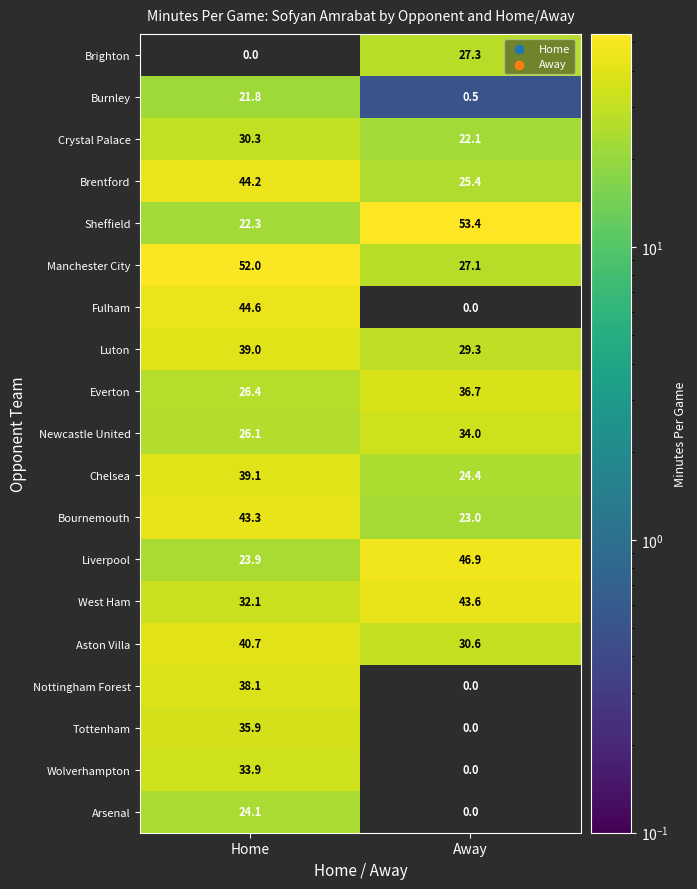

What is the sum of the Fulham values at Away and Home?

44.6